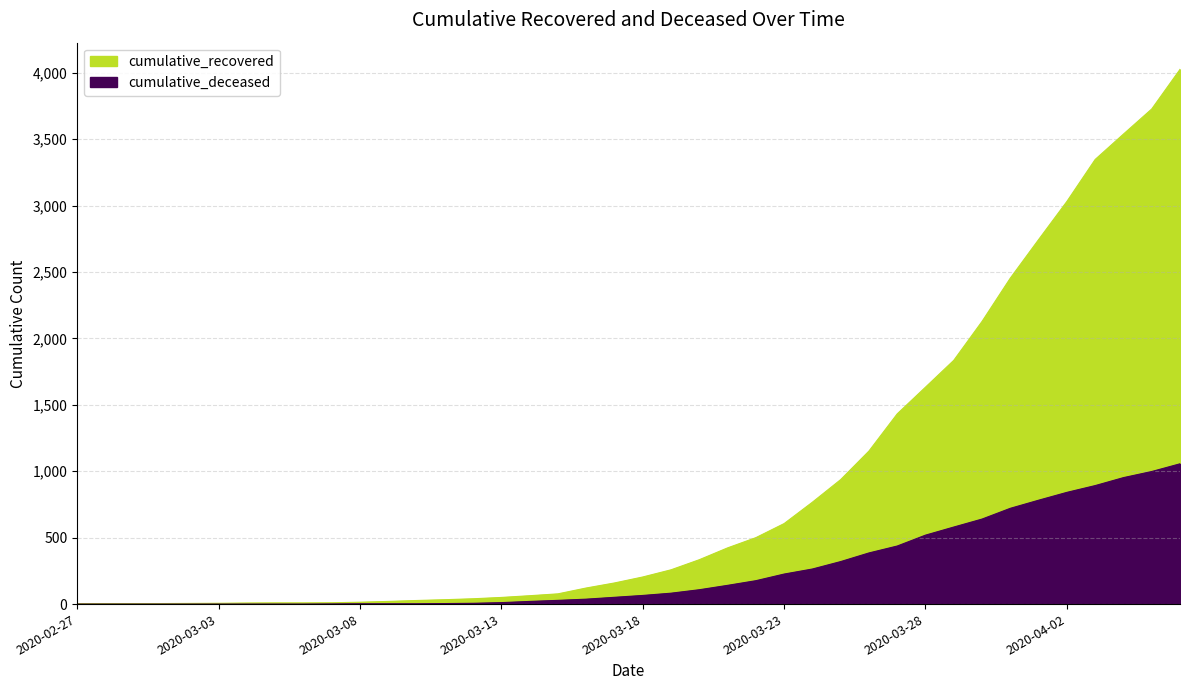

Where is cumulative_deceased nearest to the value 528?

2020-03-28